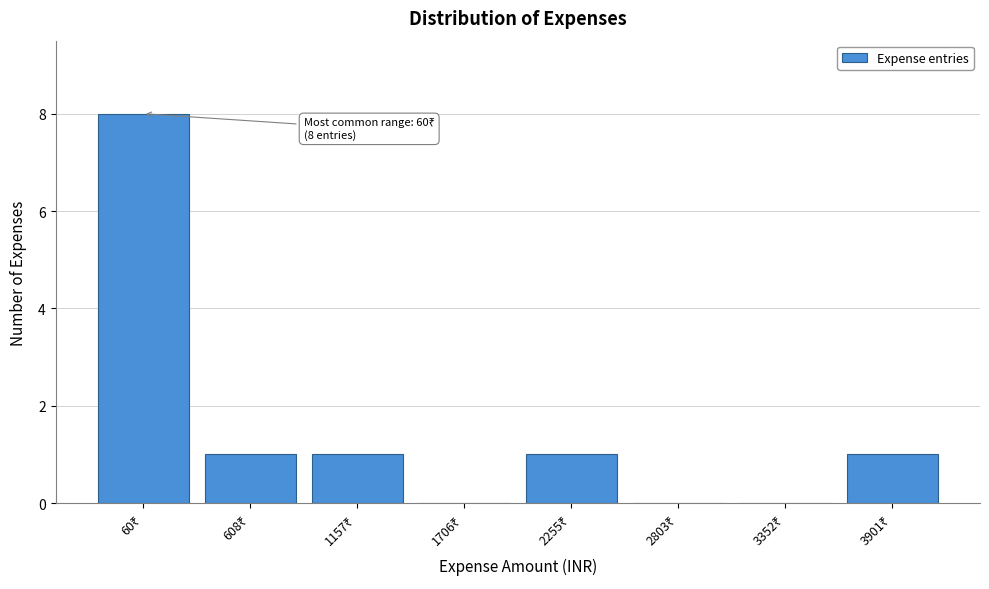

What is the greatest value displayed?

8